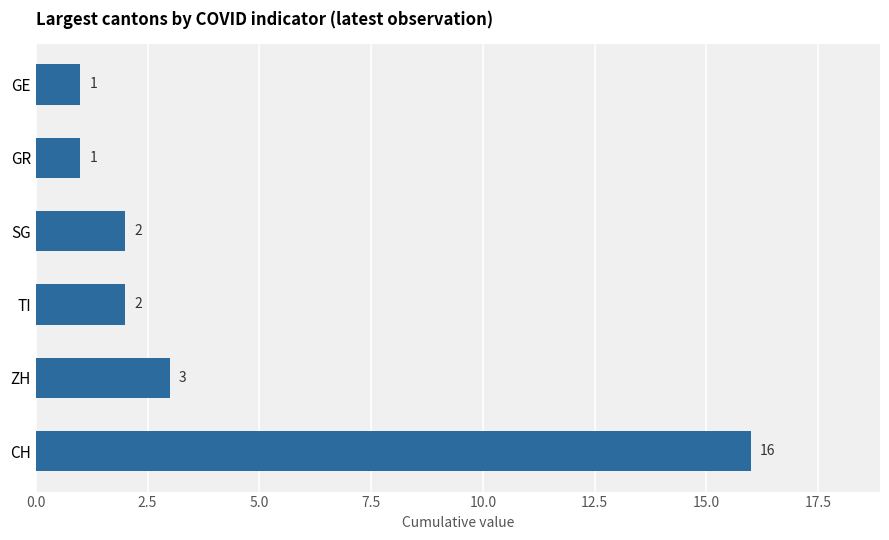

At which category does the chart reach its peak across all series?

CH